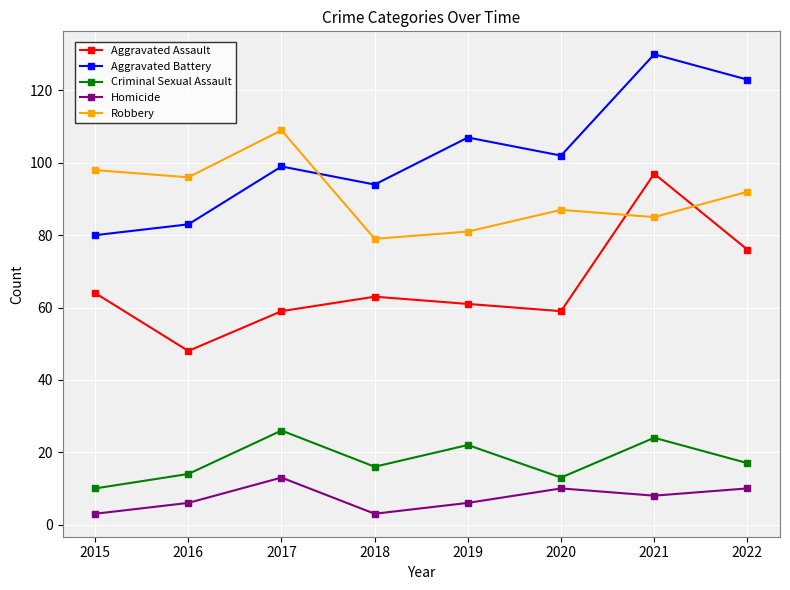

How many series are shown in this chart?

5